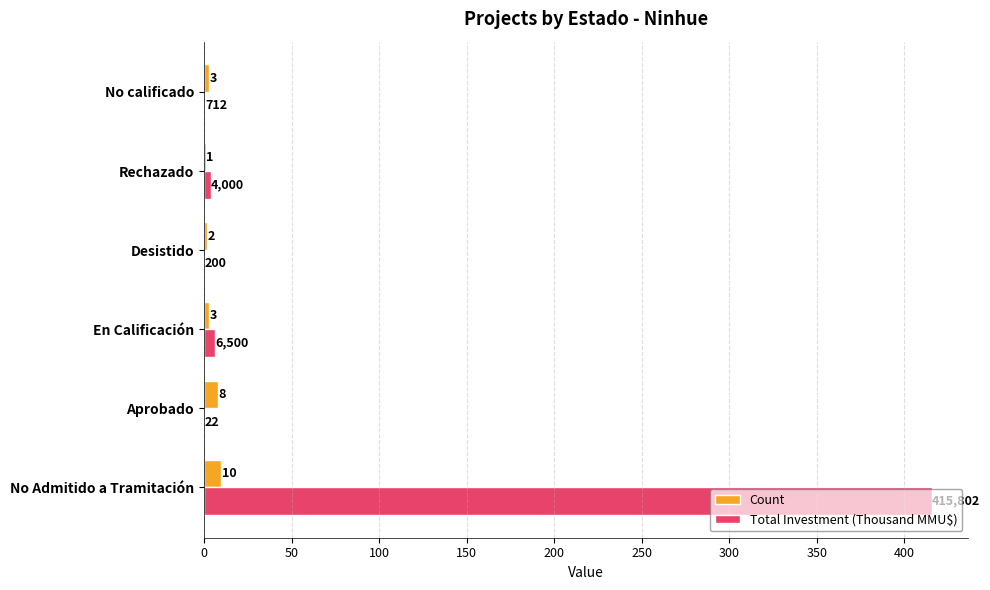

What is the greatest value displayed?

415.8